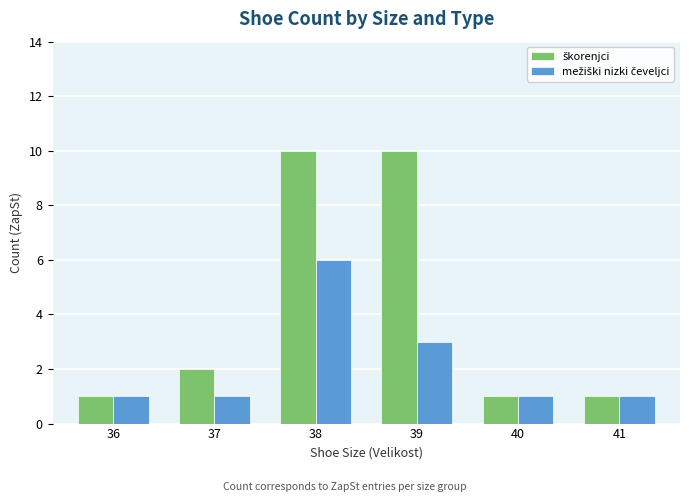

Are the bars horizontal?

No